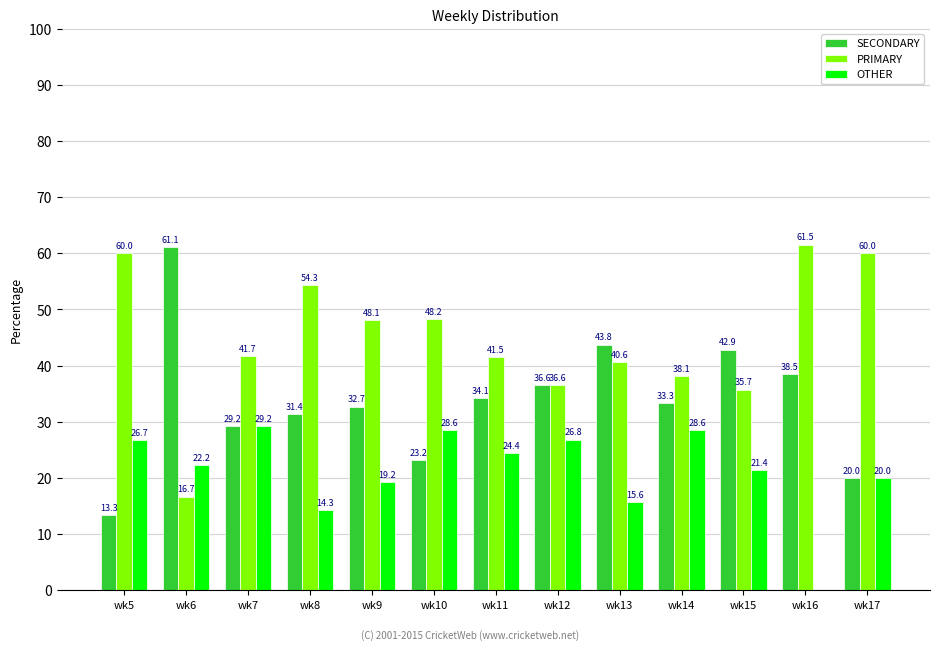

Are the bars grouped side by side (vs. stacked)?

Yes